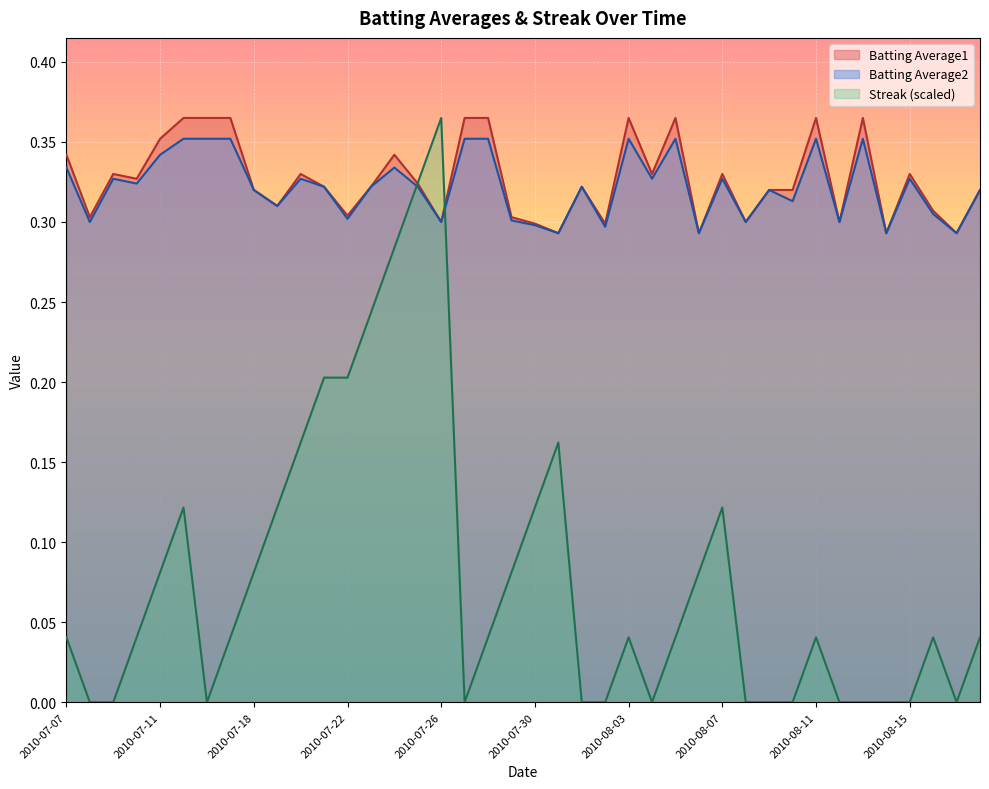

How many interior local peaks does the Batting Average1 series have?

10